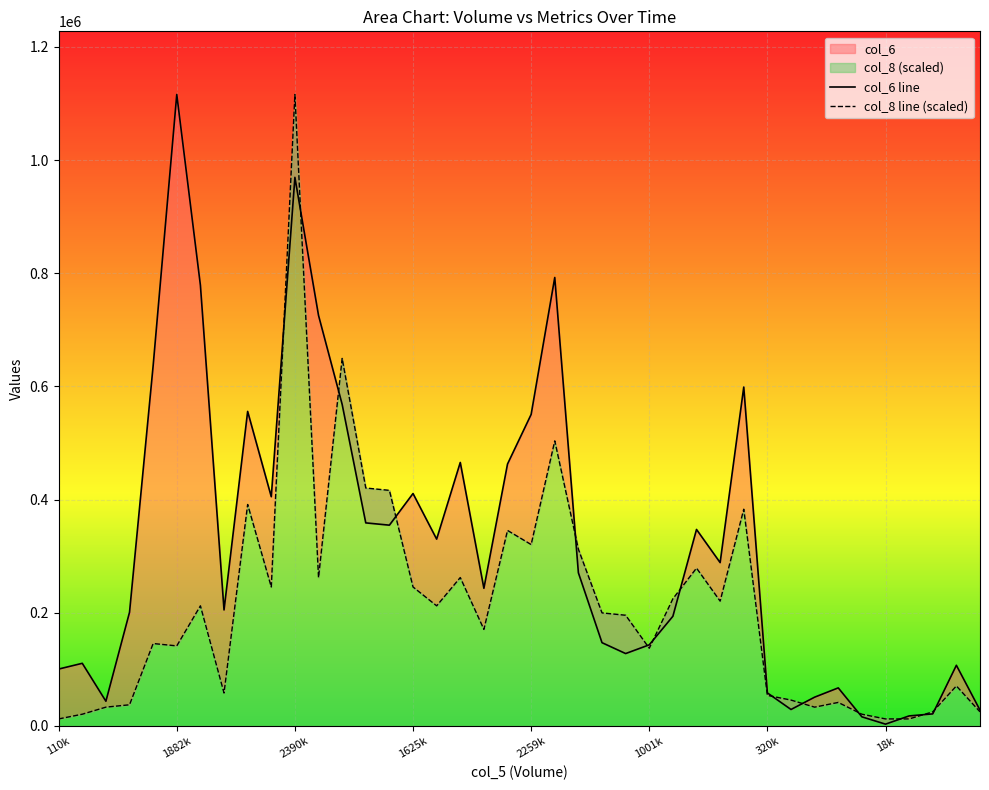

True or false: col_8 line (scaled) has more than 0 interior local peaks.

True